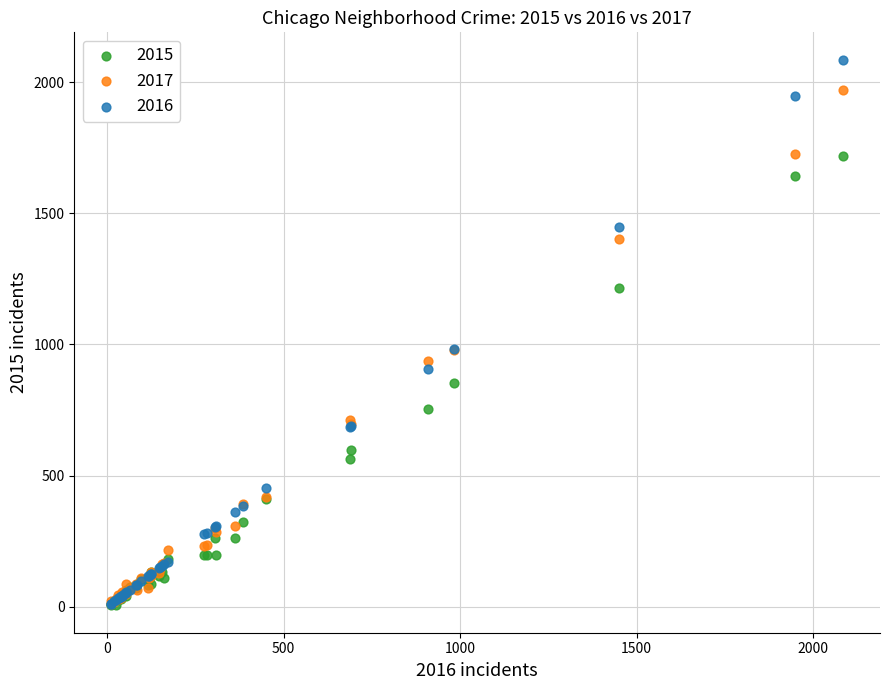

What are all the series names shown in the legend?

2015, 2017, 2016